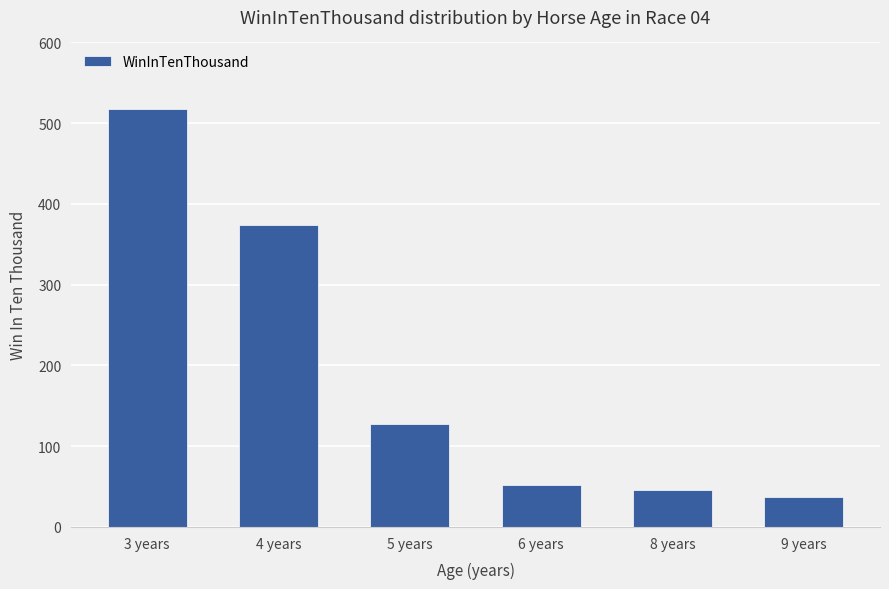

Between 9 years and 6 years, which is larger?

6 years